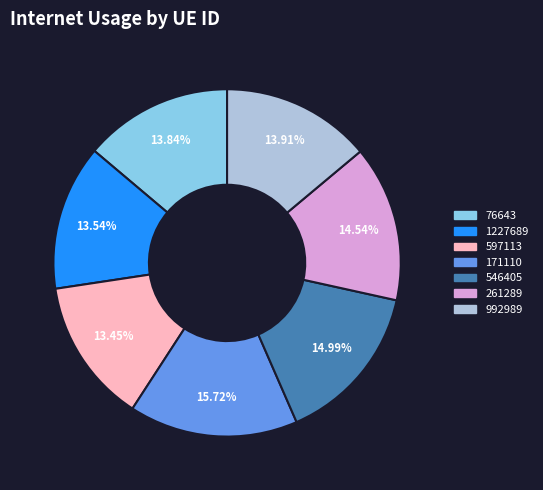

Does 261289 represent more than half of the total?

No